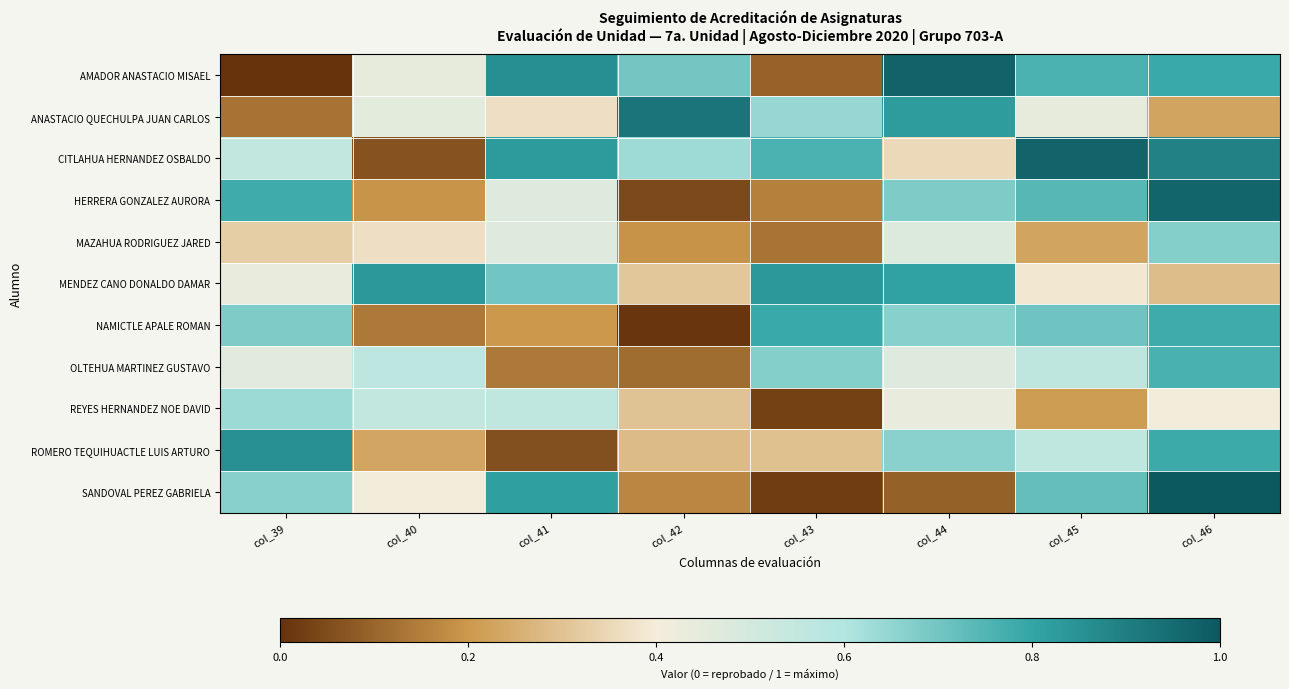

At how many categories does at least one series exceed 0?

8